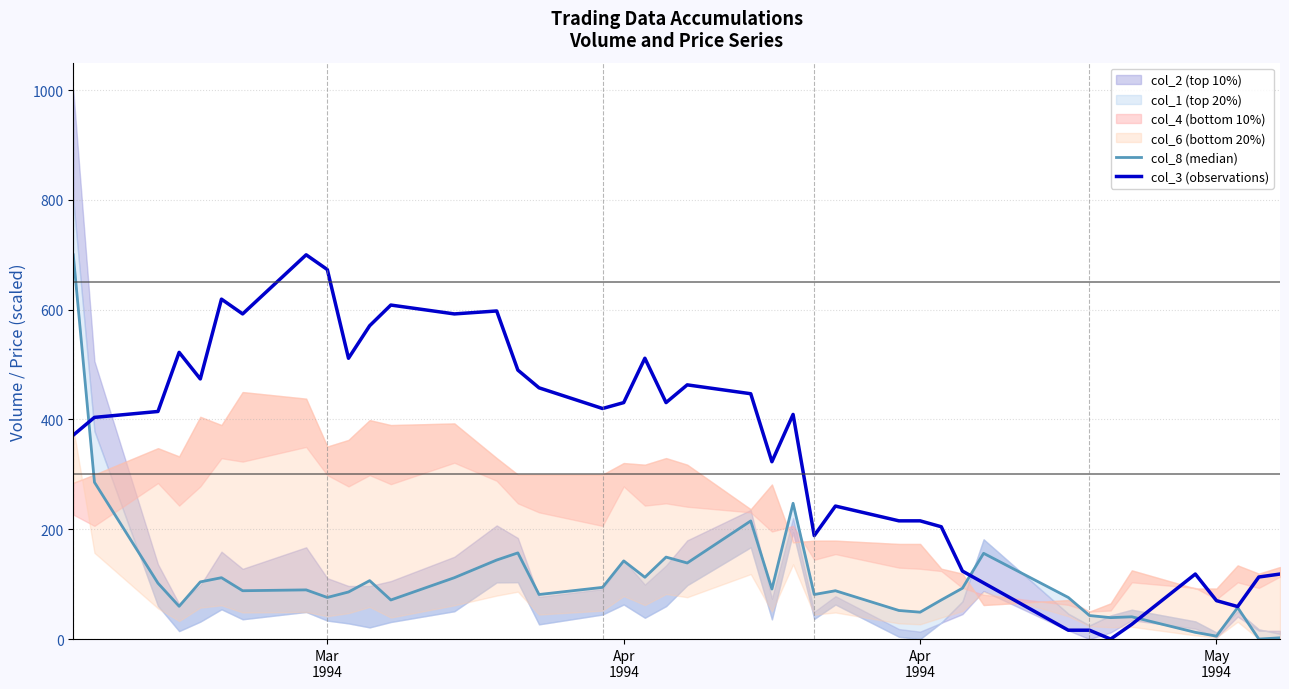

What is the difference between the highest and lowest values at May 1994?

64.6